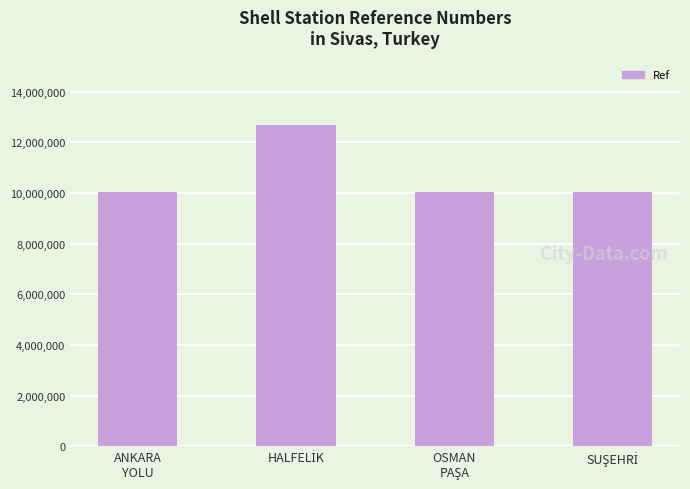

What is the average value?

10711007